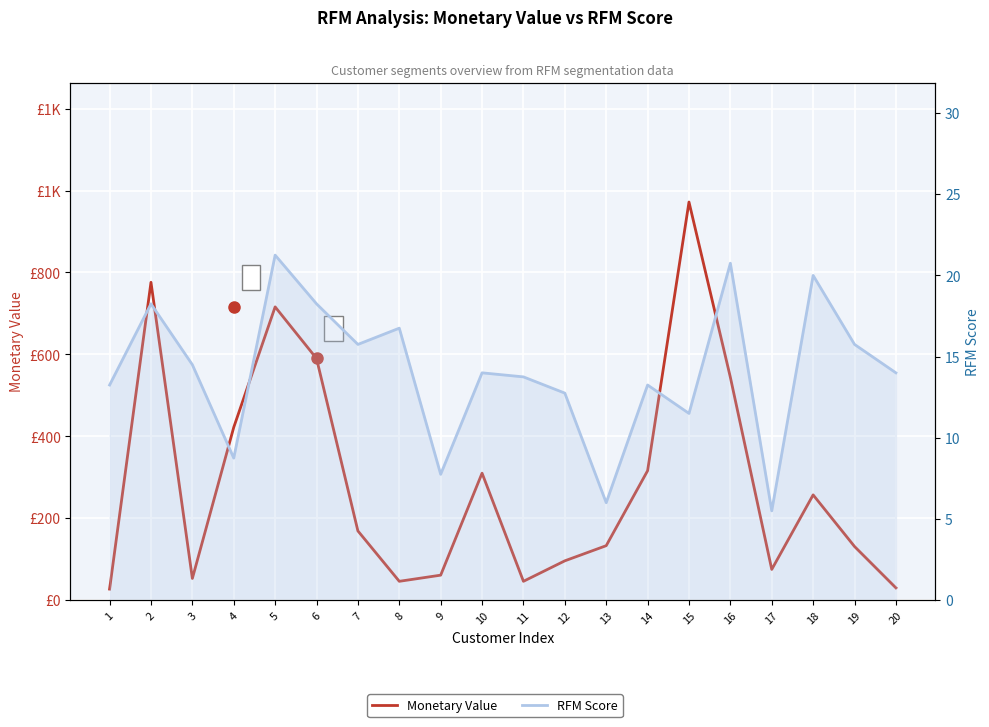

Rank the series at 19 from lowest to highest value.

RFM Score, Monetary Value